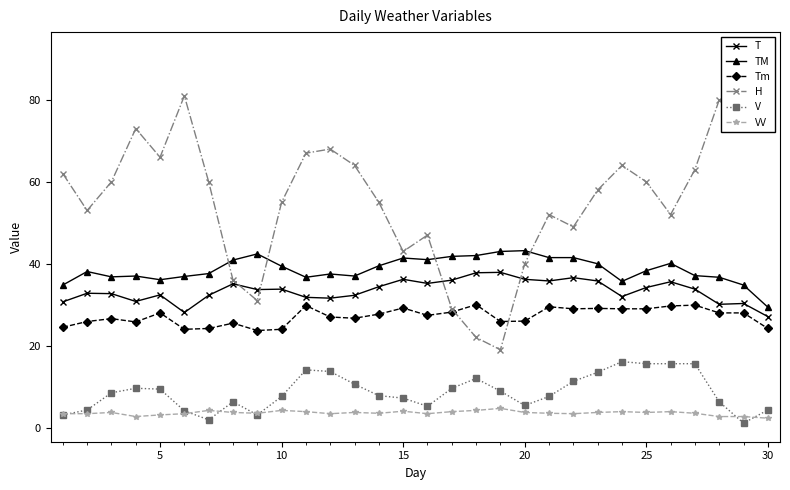

How many data points in Tm are less than 27?

13